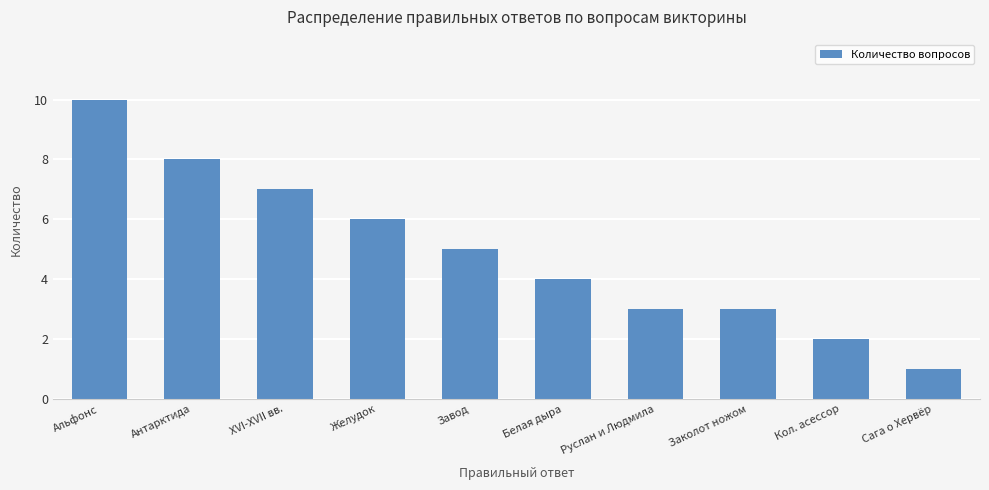

The value at Альфонс is 10. True or false?

True